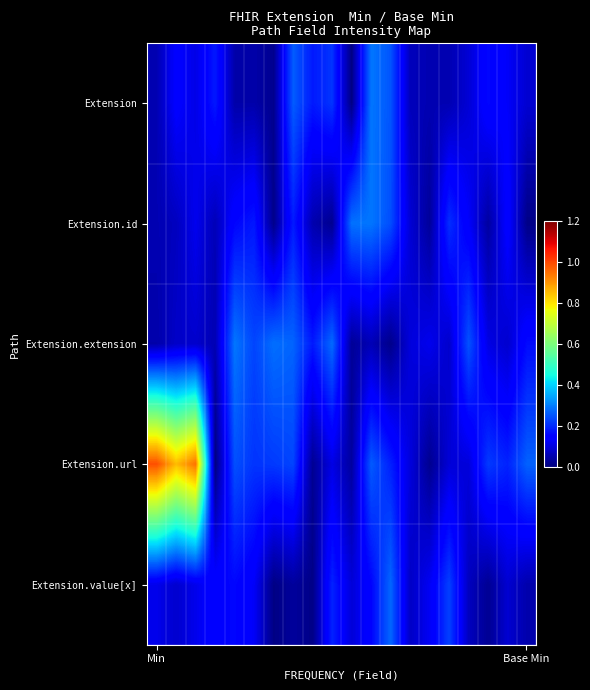

Which series has the widest spread of values?

Extension.url